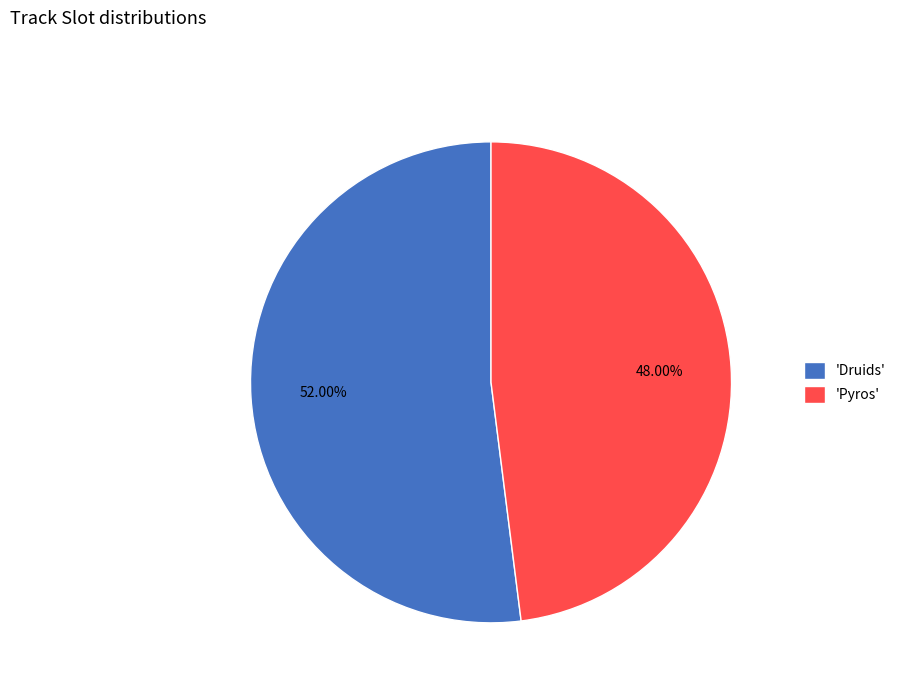

Combined, do 'Druids' and 'Pyros' account for over 50%?

Yes